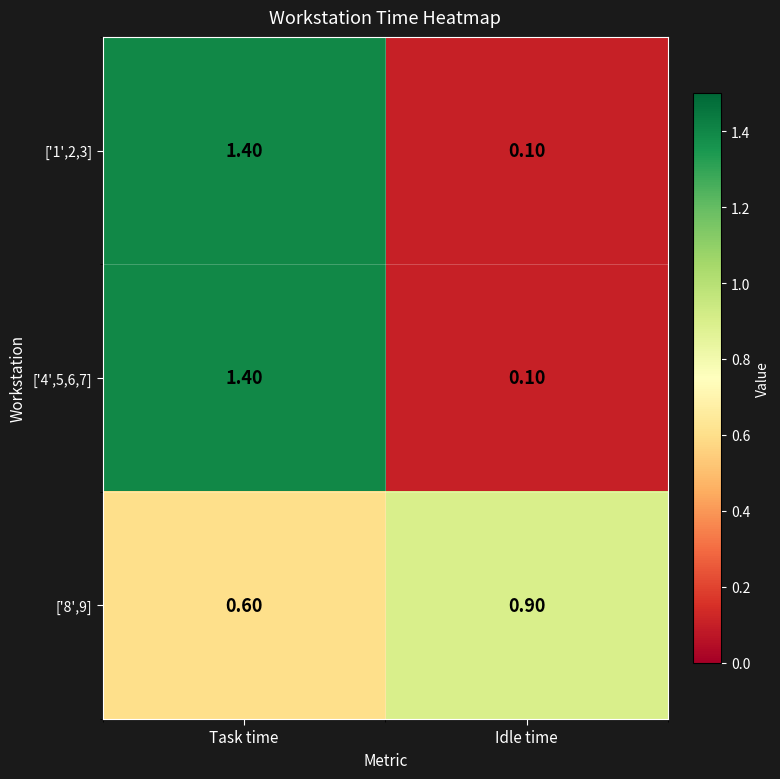

At which label is ['4',5,6,7] closest to 0?

Idle time